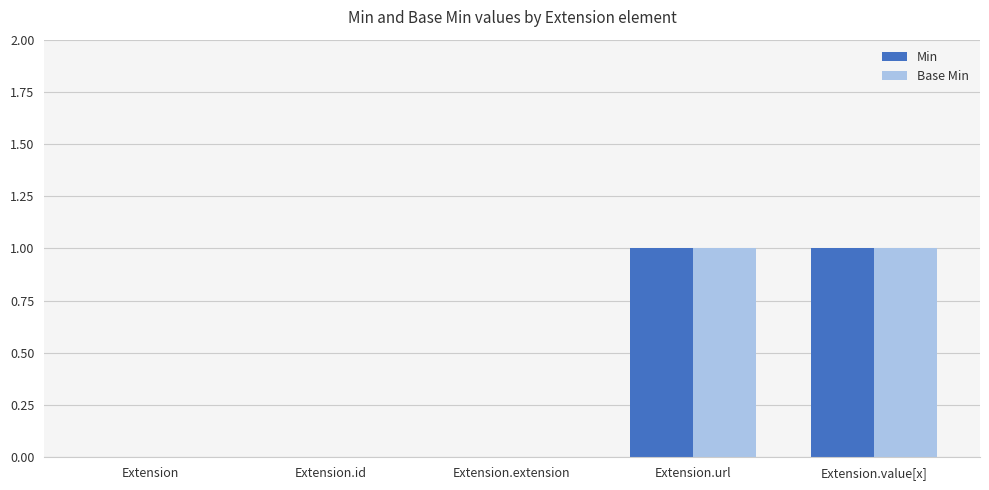

Reading left to right, what are all the values shown in this chart?

Min: Extension=0	Extension.id=0	Extension.extension=0	Extension.url=1	Extension.value[x]=1
Base Min: Extension=0	Extension.id=0	Extension.extension=0	Extension.url=1	Extension.value[x]=1